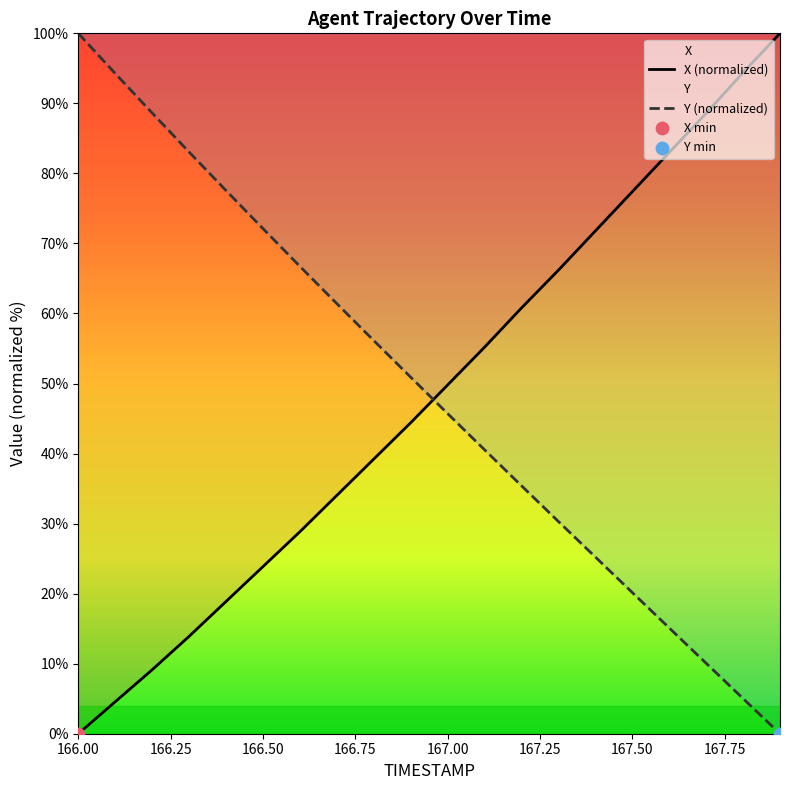

At which category is the sum across all series the highest?

166.0